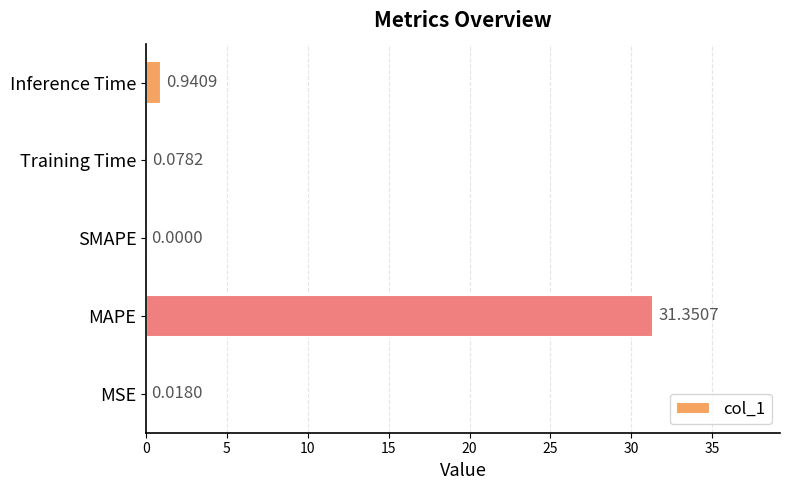

What is the sum of all values?

32.4